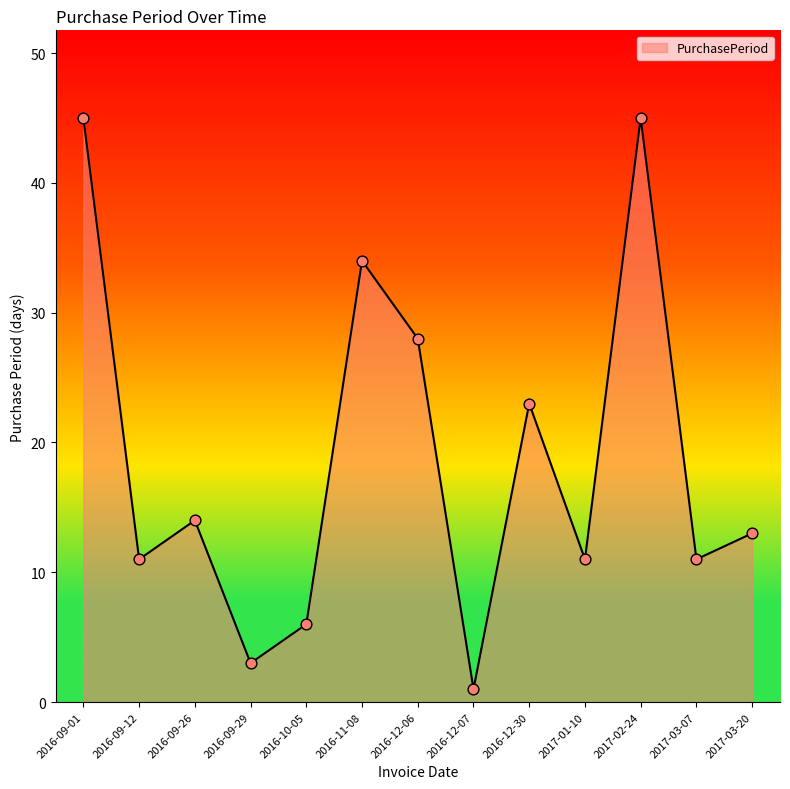

What is the change in value from 2016-12-07 to 2017-03-20?

+12